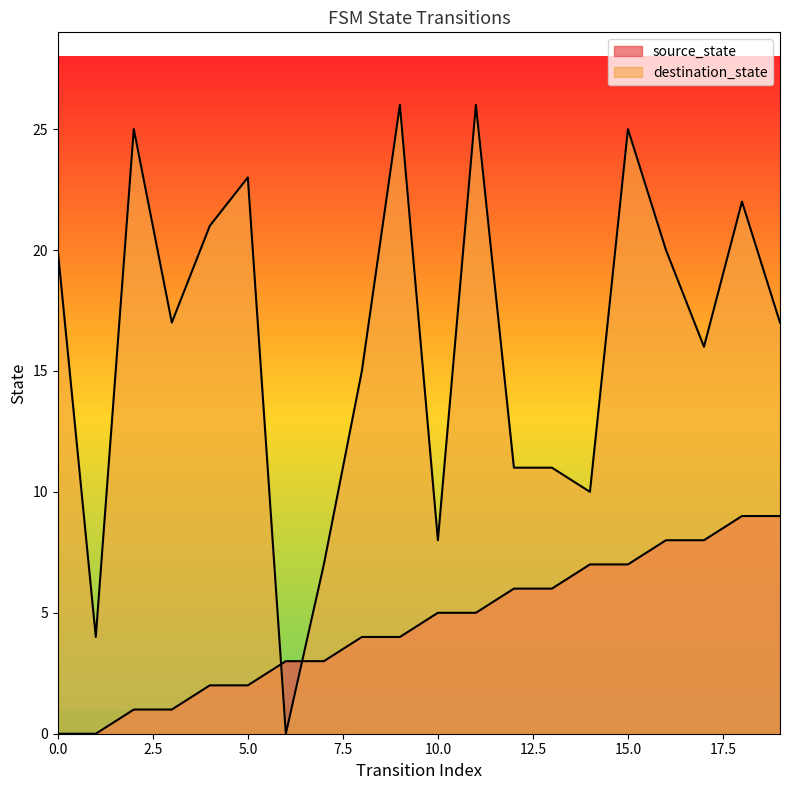

How many intersections are there between source_state and destination_state?

2